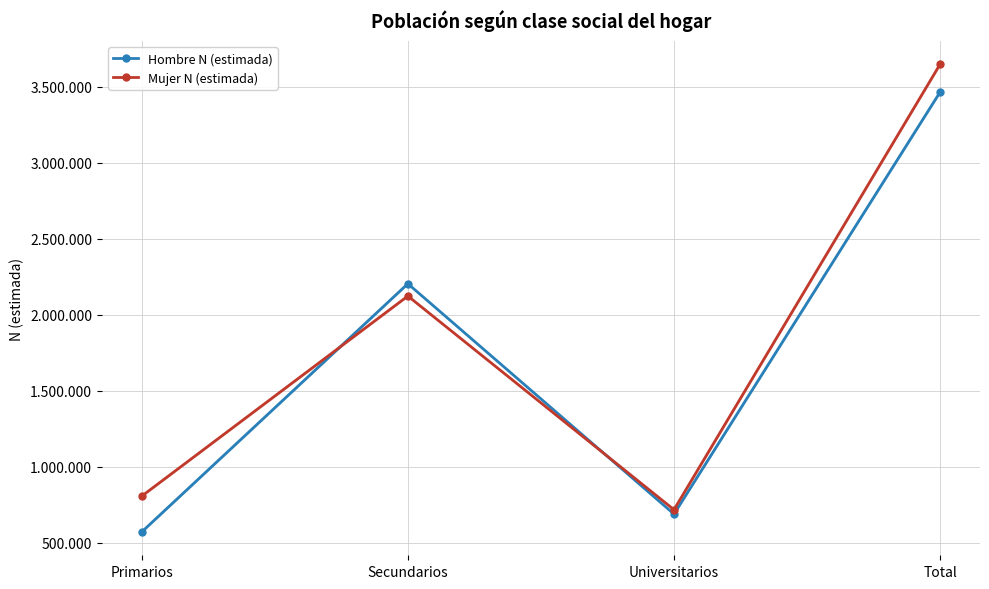

What are all the series names shown in the legend?

Hombre N (estimada), Mujer N (estimada)